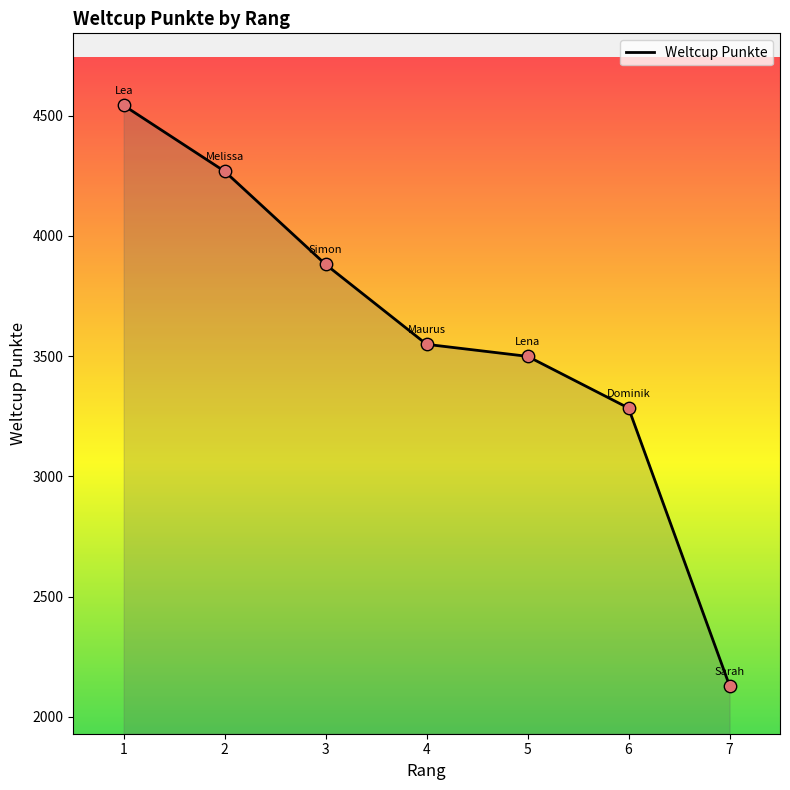

Approximately how many times larger is the value at 7 compared to 3?

0.5